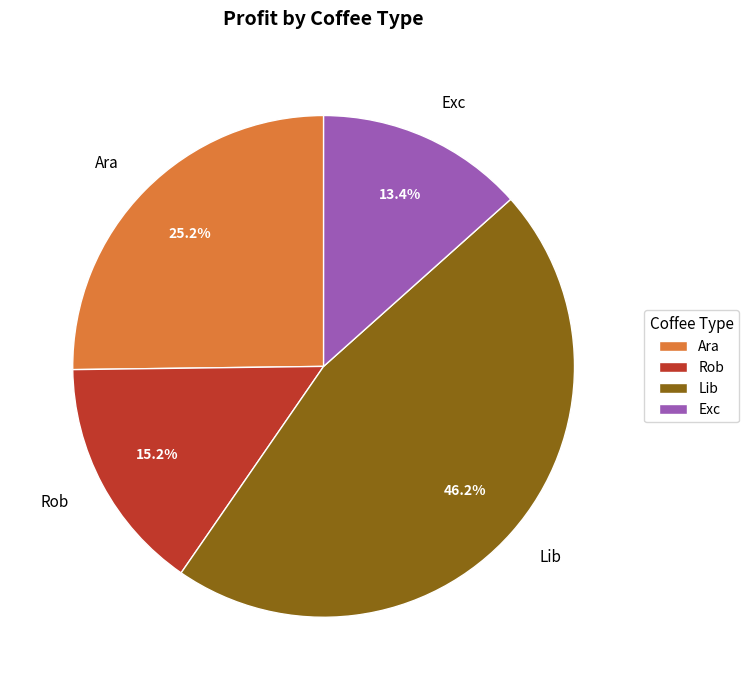

Approximately how many times larger is the value at Ara compared to Exc?

1.9